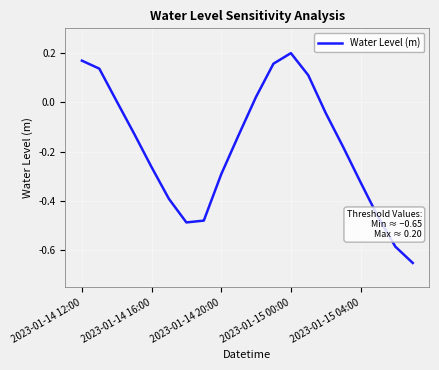

What is the difference between the second highest and second lowest values?

0.8